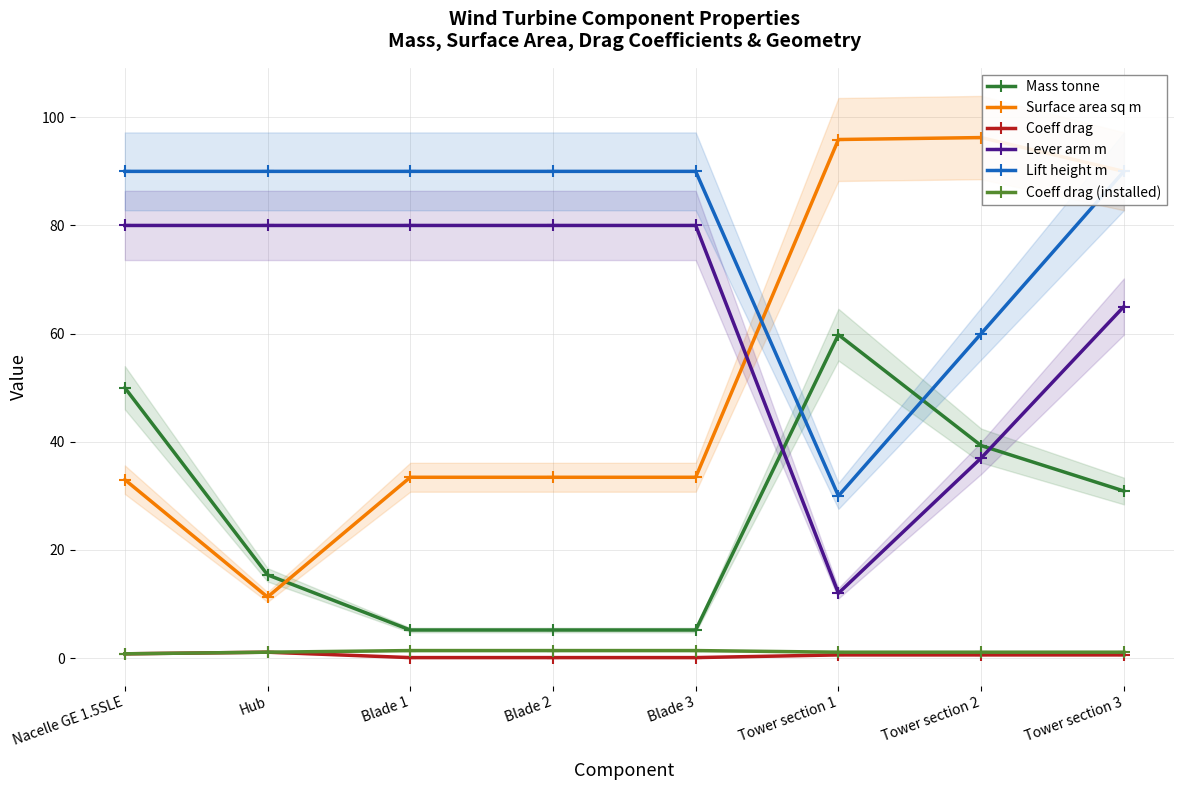

Rank the series by their maximum value, from lowest to highest.

Coeff drag, Coeff drag (installed), Mass tonne, Lever arm m, Lift height m, Surface area sq m